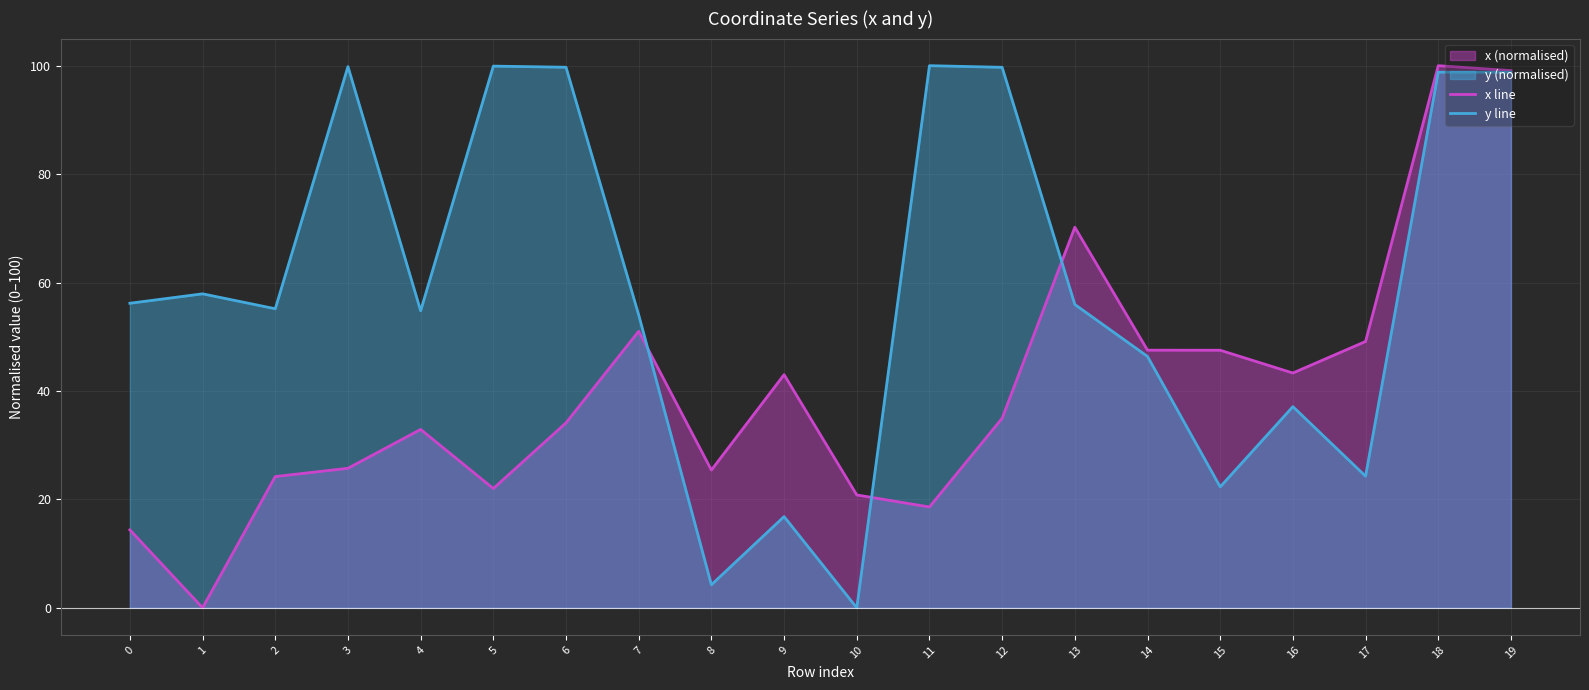

Which series ends up on top after the final intersection of y line and x line?

x line